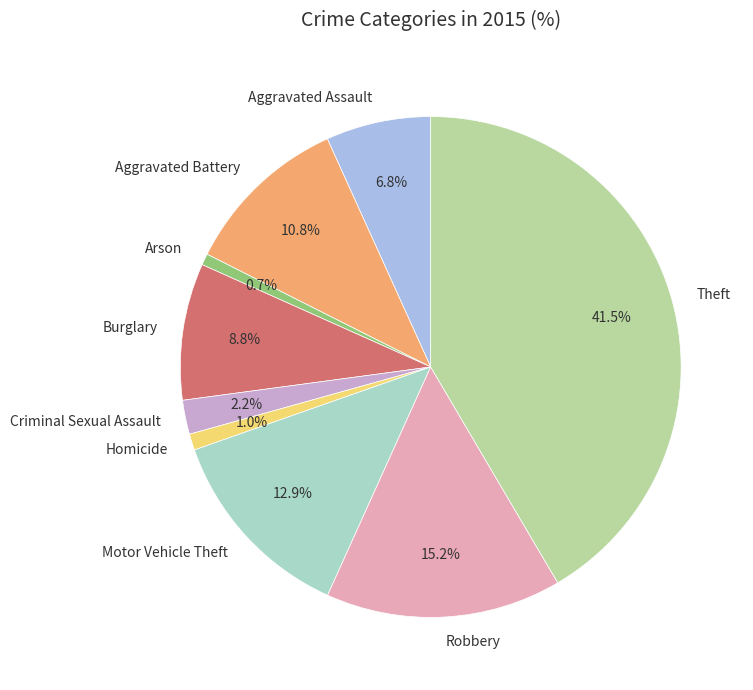

To the nearest percent, what is the average slice percentage?

11%